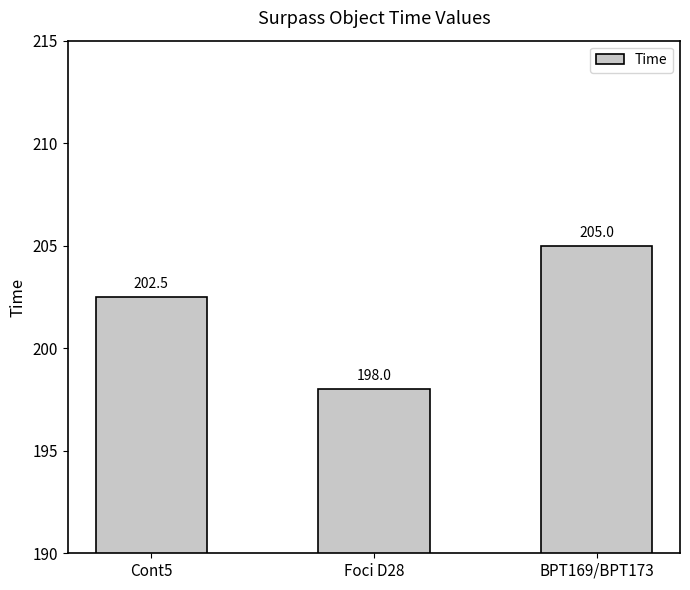

What is the label of the 3rd bar from the left?

BPT169/BPT173